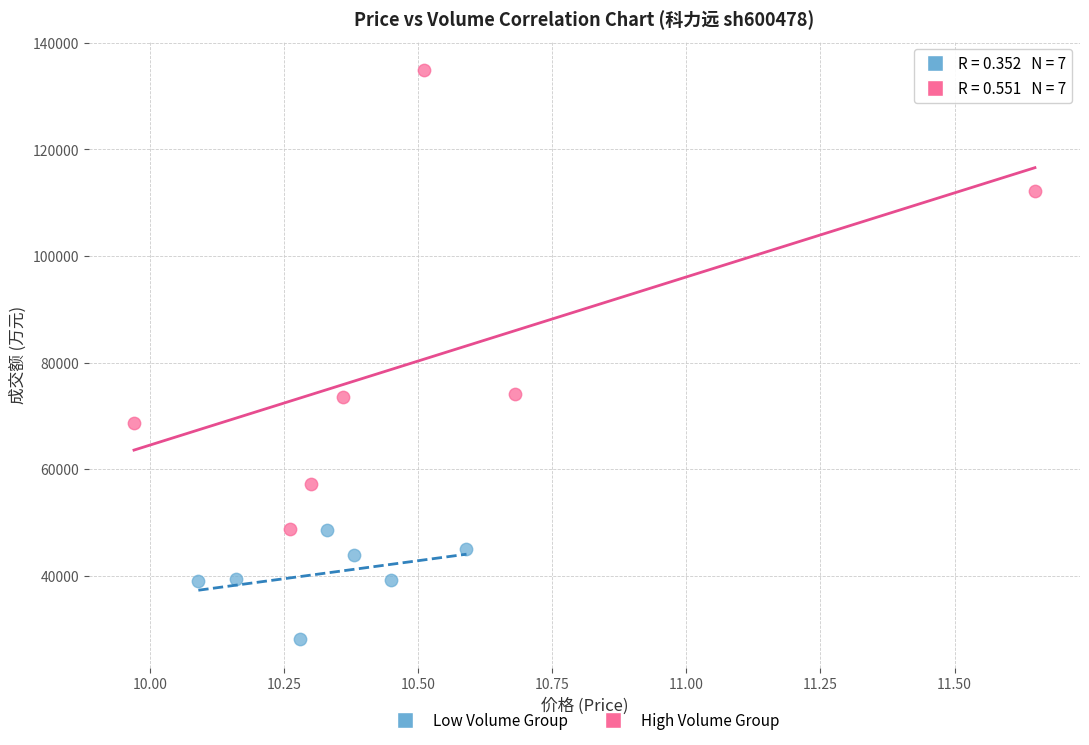

Which series contains the highest Y value?

High Volume Group